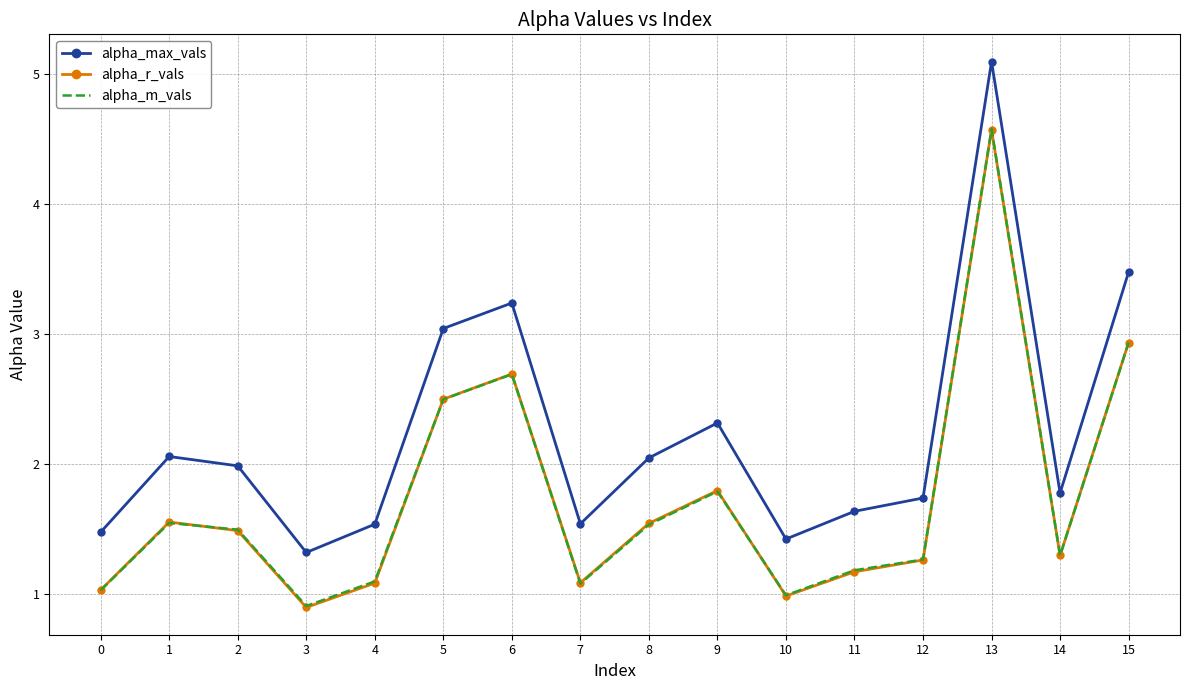

What are all the series names shown in the legend?

alpha_max_vals, alpha_r_vals, alpha_m_vals